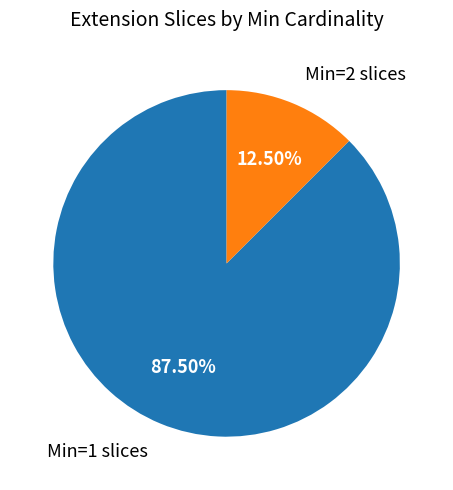

Which slice is the largest?

Min=1 slices